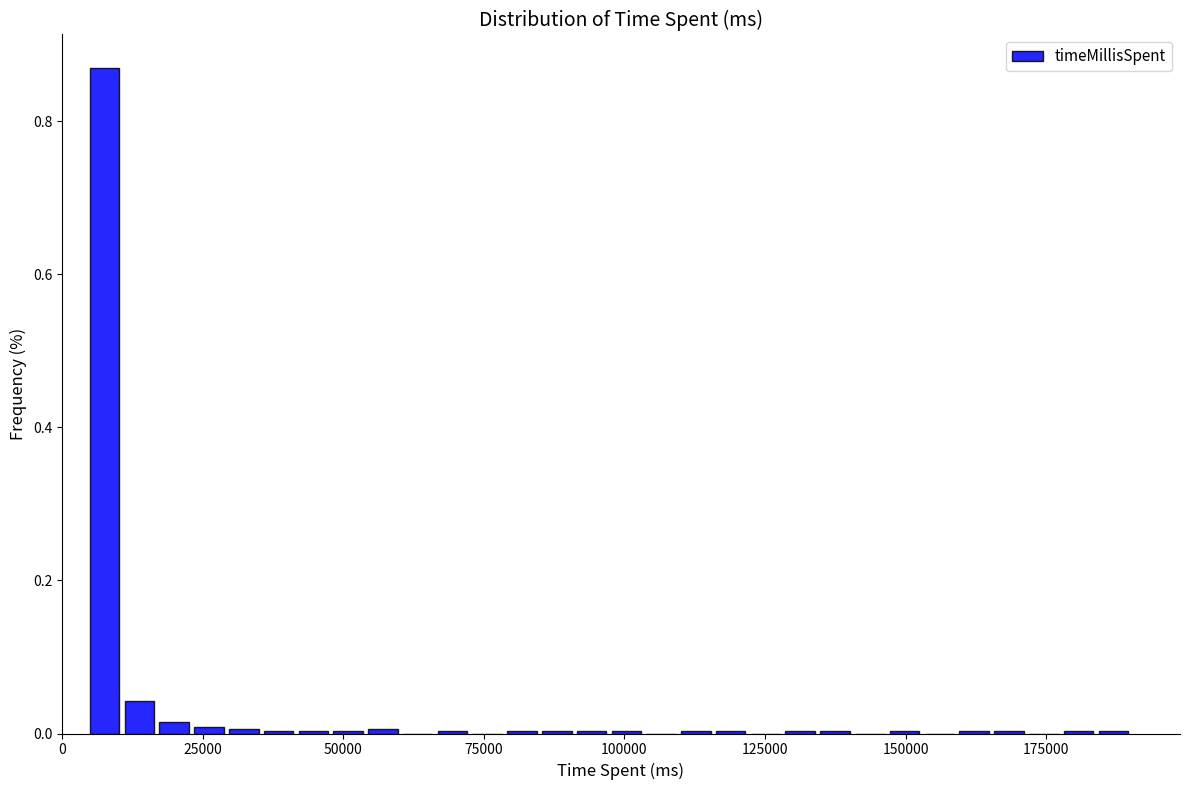

Around what value on the x-axis is the tallest bar? Give the approximate position of its centre, as read against the axis.

10000